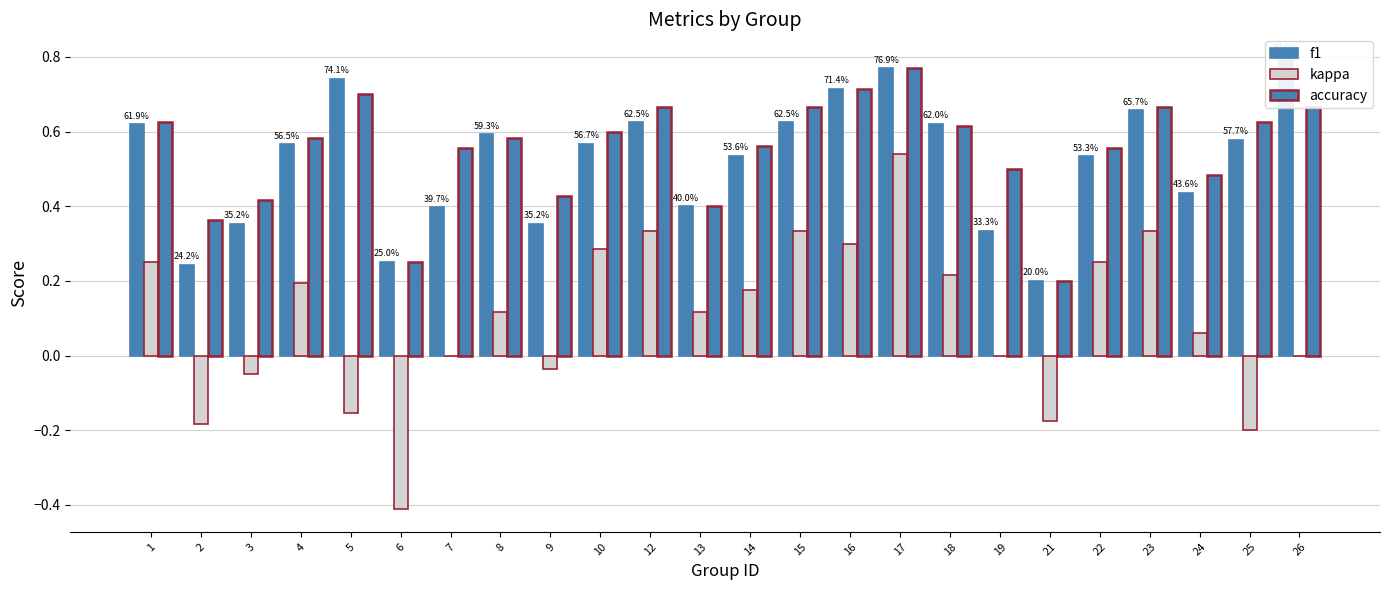

At which label is accuracy closest to 0?

21